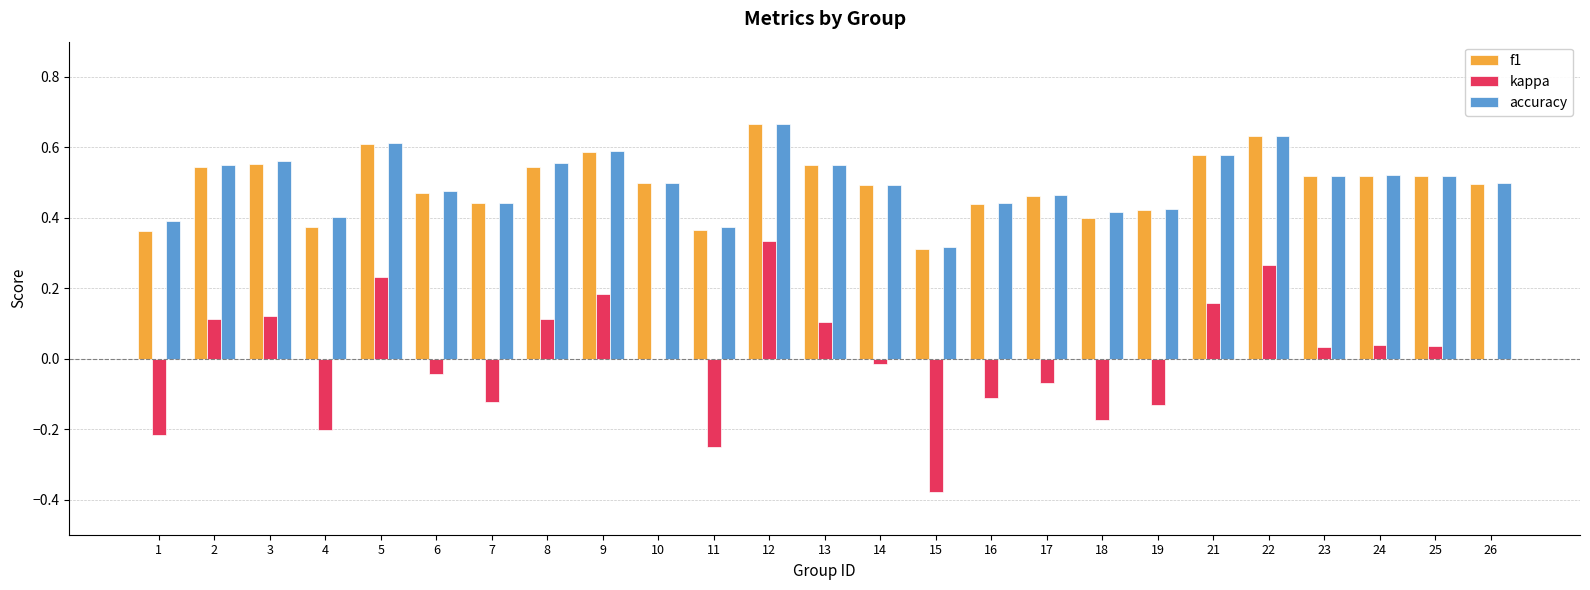

At which label does kappa reach its peak?

12